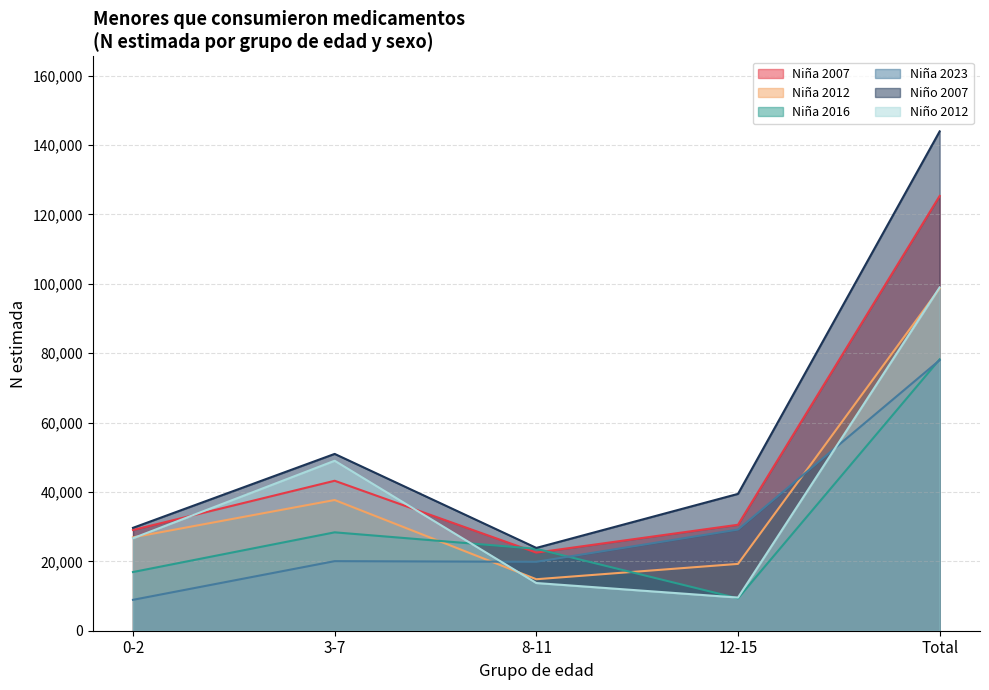

What is the difference between the Niño 2007 values at 12-15 and 8-11?

15572